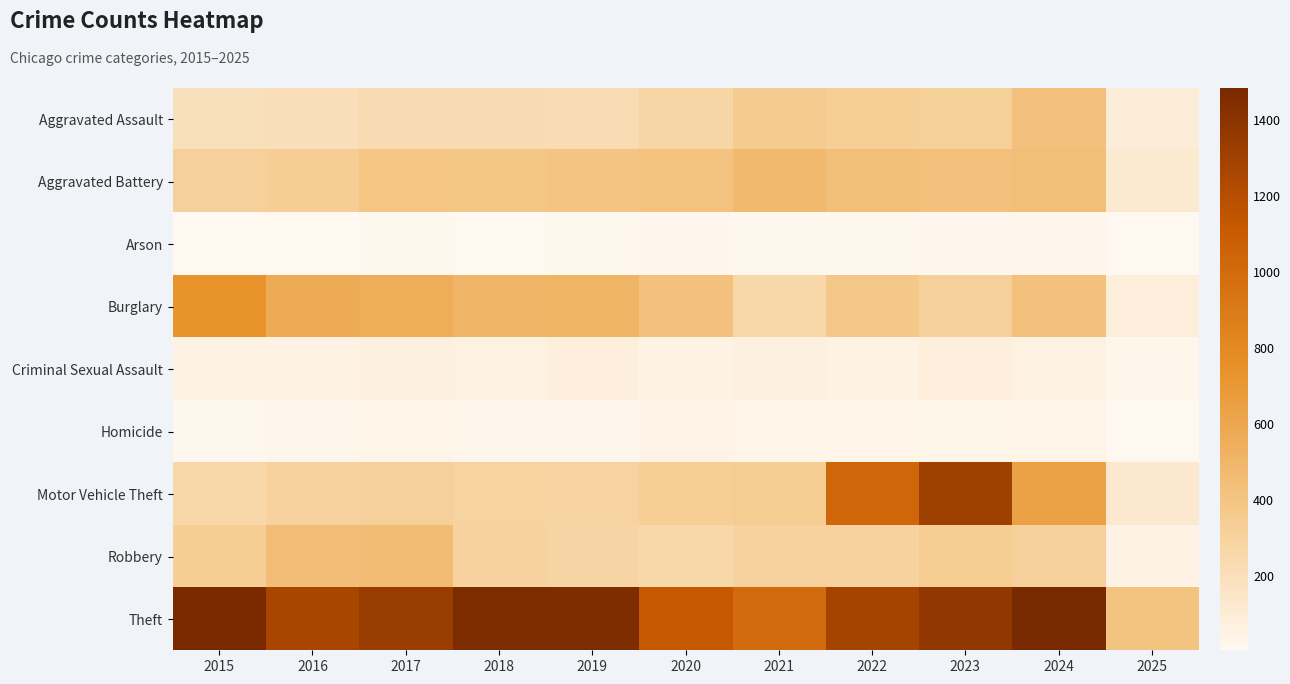

Reading left to right, extract all data points from this chart.

Aggravated Assault: 2015=194	2016=206	2017=225	2018=225	2019=223	2020=273	2021=352	2022=327	2023=318	2024=424	2025=89
Aggravated Battery: 2015=316	2016=336	2017=400	2018=389	2019=407	2020=415	2021=479	2022=439	2023=431	2024=439	2025=125
Arson: 2015=9	2016=7	2017=10	2018=7	2019=12	2020=17	2021=12	2022=12	2023=19	2024=20	2025=6
Burglary: 2015=738	2016=576	2017=562	2018=506	2019=517	2020=425	2021=261	2022=379	2023=316	2024=429	2025=81
Criminal Sexual Assault: 2015=46	2016=50	2017=62	2018=60	2019=77	2020=48	2021=62	2022=55	2023=74	2024=60	2025=24
Homicide: 2015=15	2016=26	2017=33	2018=25	2019=22	2020=41	2021=38	2022=37	2023=28	2024=36	2025=4
Motor Vehicle Theft: 2015=263	2016=304	2017=312	2018=298	2019=290	2020=333	2021=348	2022=1031	2023=1310	2024=636	2025=131
Robbery: 2015=337	2016=454	2017=460	2018=301	2019=287	2020=263	2021=300	2022=304	2023=340	2024=315	2025=54
Theft: 2015=1474	2016=1259	2017=1339	2018=1461	2019=1459	2020=1120	2021=998	2022=1279	2023=1373	2024=1484	2025=414